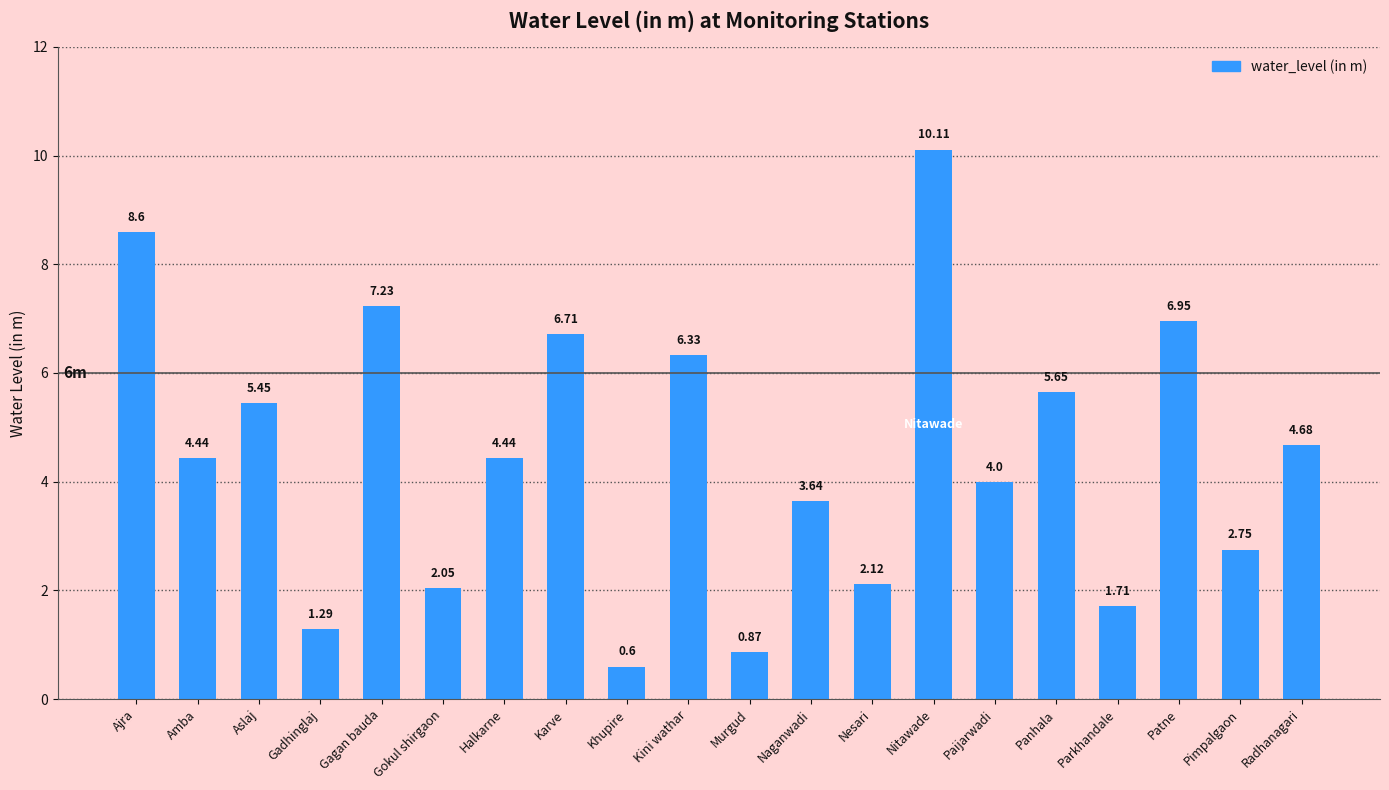

What is the smallest value displayed?

0.6